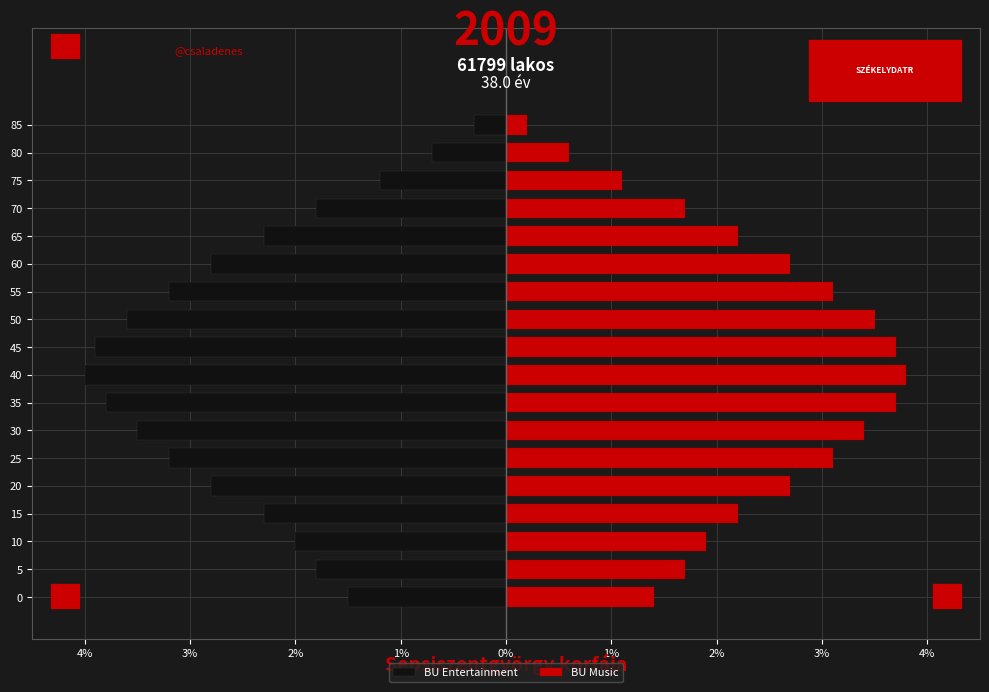

What is the value of the BU Music bar at the 7th from the left?

3.4